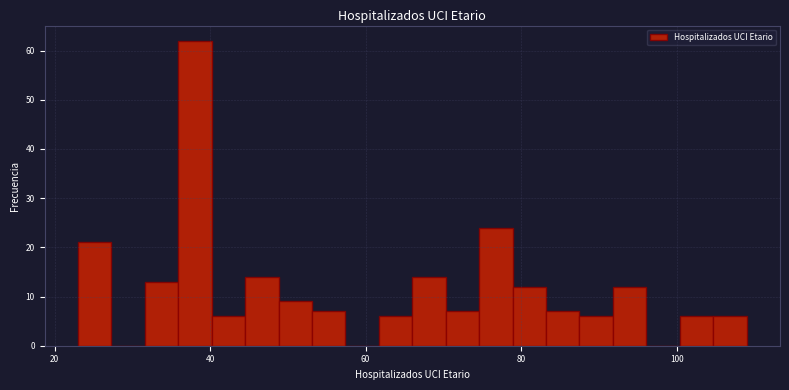

Read against the x-axis, roughly where is the centre of the tallest bar?

38